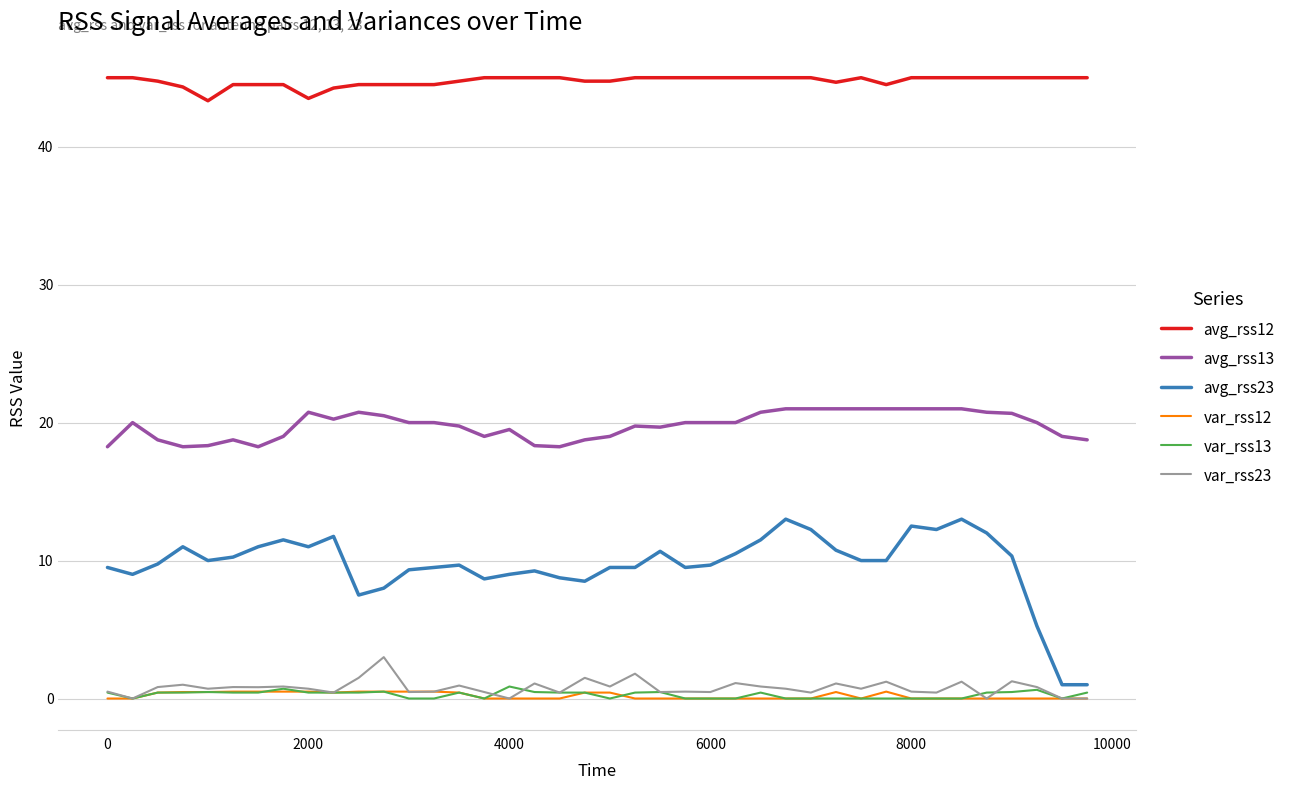

Which series has the largest range (max minus min)?

avg_rss23